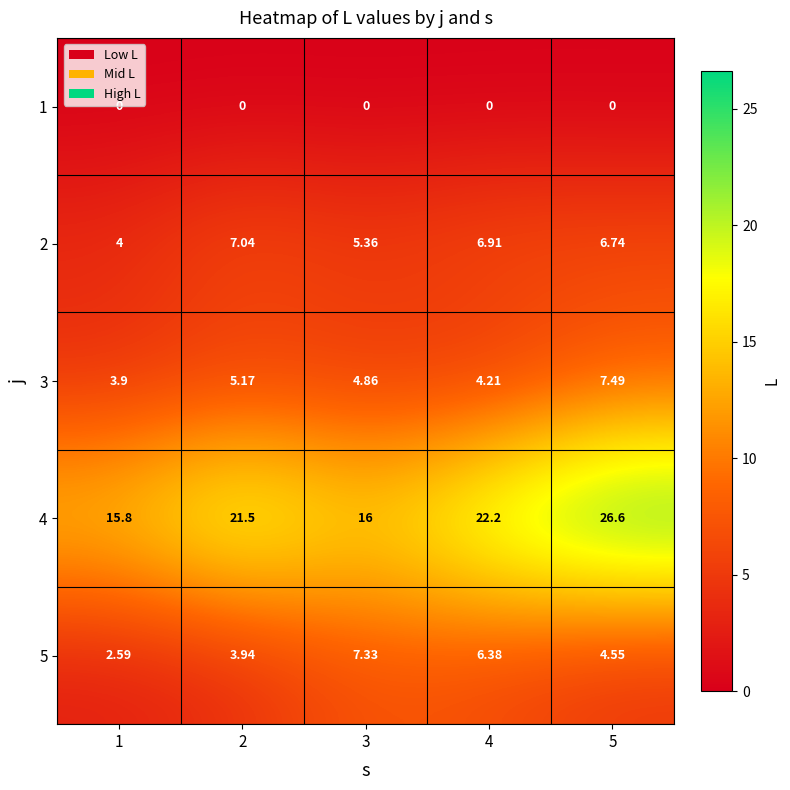

Which series has the largest range (max minus min)?

4